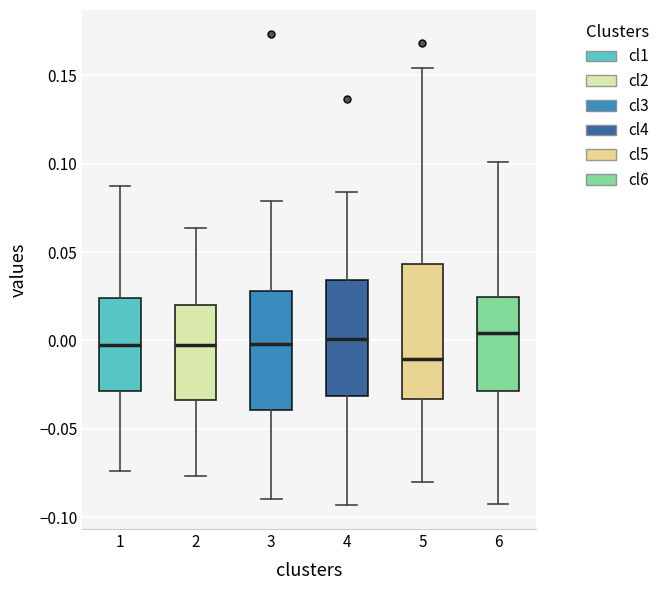

Reading left to right, read every box against the y-axis: the position of its median line, the range the box covers, and the ends of its whiskers. The values are not printed on the chart, so give them approximately, as read against the axis.

1: median -0.005, box -0.030 to 0.025, whiskers -0.075 to 0.085
2: median 0.000, box -0.035 to 0.020, whiskers -0.075 to 0.065
3: median 0.000, box -0.040 to 0.030, whiskers -0.090 to 0.080
4: median 0.000, box -0.030 to 0.035, whiskers -0.095 to 0.085
5: median -0.010, box -0.035 to 0.045, whiskers -0.080 to 0.155
6: median 0.005, box -0.030 to 0.025, whiskers -0.090 to 0.100